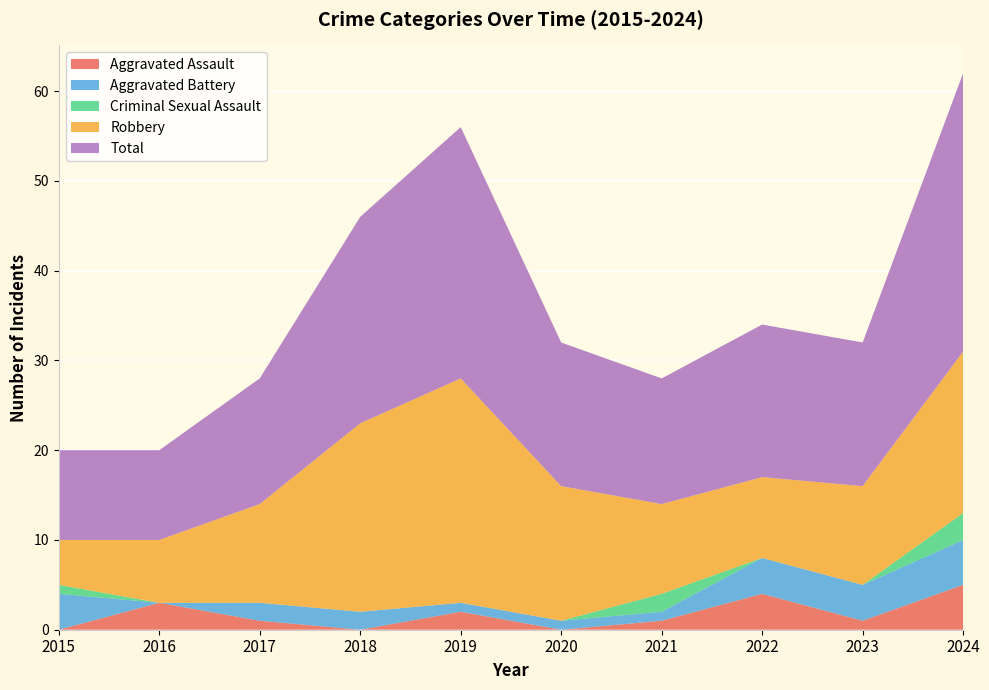

Reading left to right, list all the values displayed in this chart.

Aggravated Assault: 0	3	1	0	2	0	1	4	1	5
Aggravated Battery: 4	0	2	2	1	1	1	4	4	5
Criminal Sexual Assault: 1	0	0	0	0	0	2	0	0	3
Robbery: 5	7	11	21	25	15	10	9	11	18
Total: 10	10	14	23	28	16	14	17	16	31